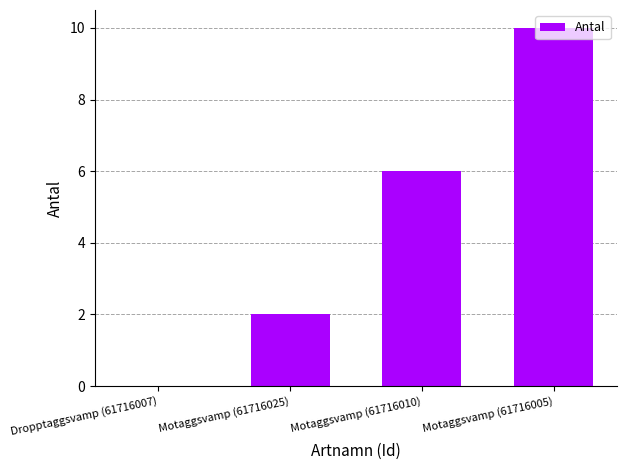

How many values are between 2 and 10?

3